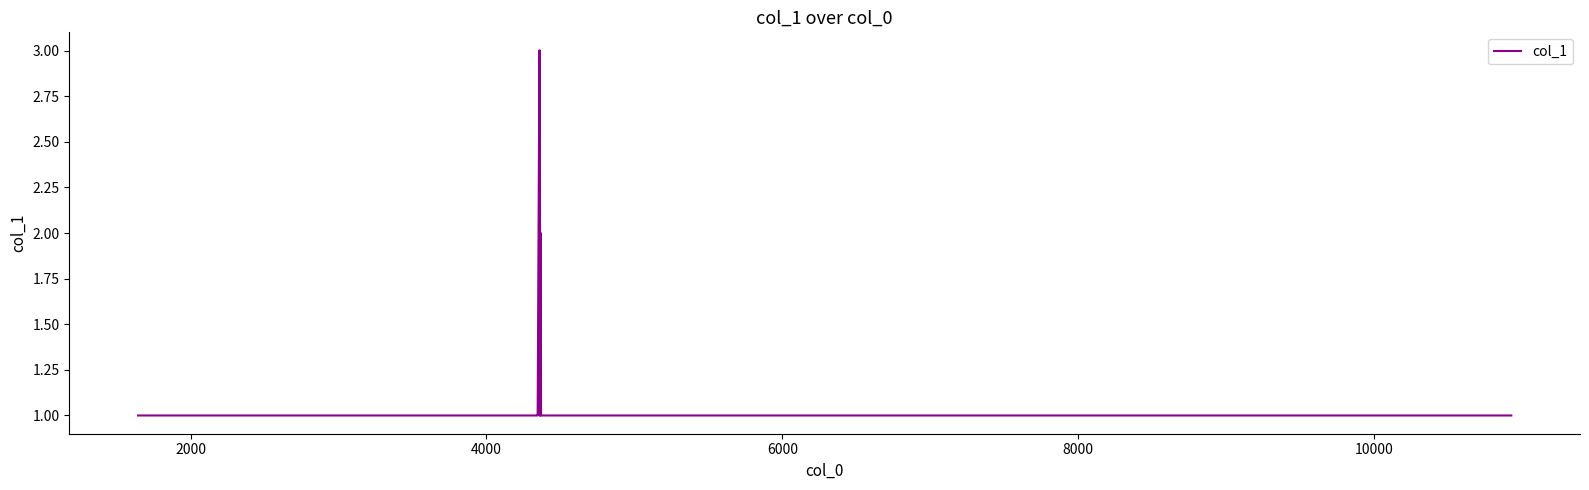

What is the maximum value shown in the chart?

3